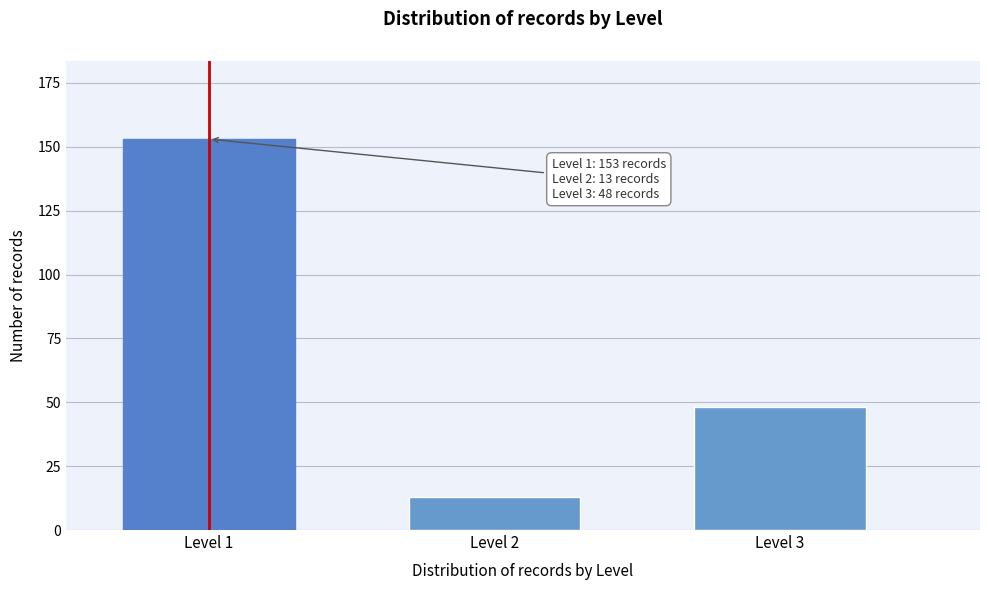

Reading right to left, list all the values displayed in this chart.

48	13	153